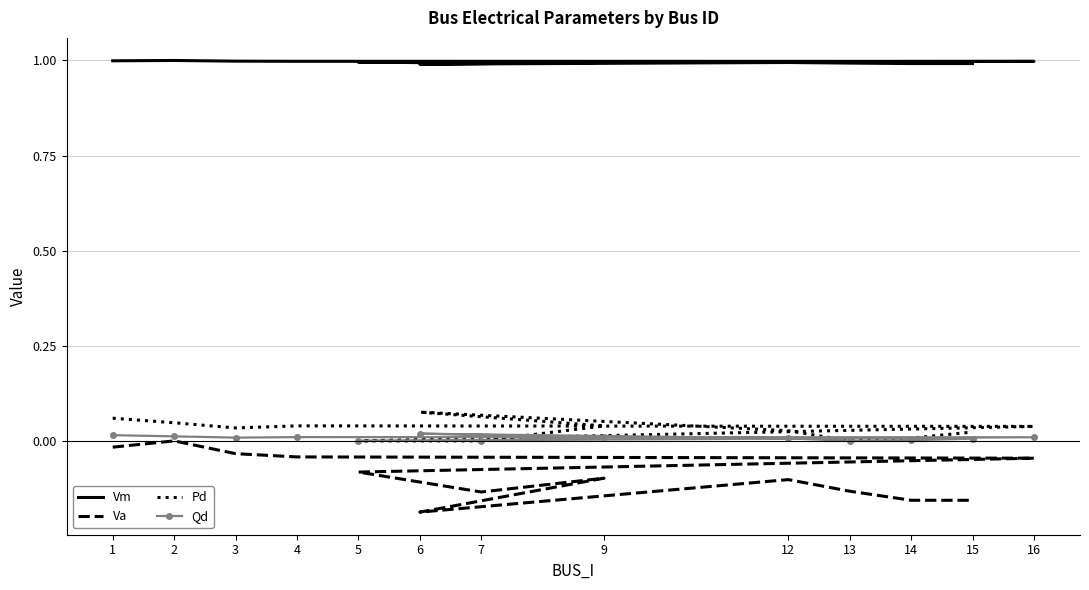

Which series has the largest range (max minus min)?

Va